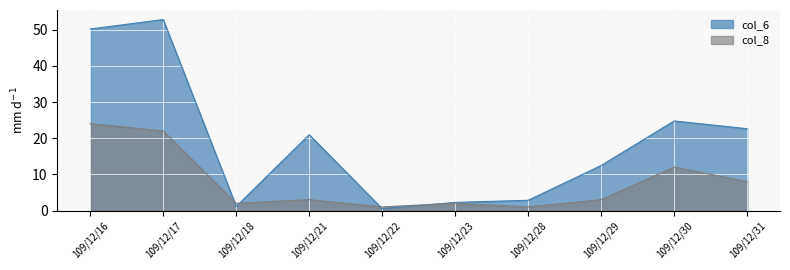

The value of col_8 at 109/12/31 is 8.0. True or false?

True